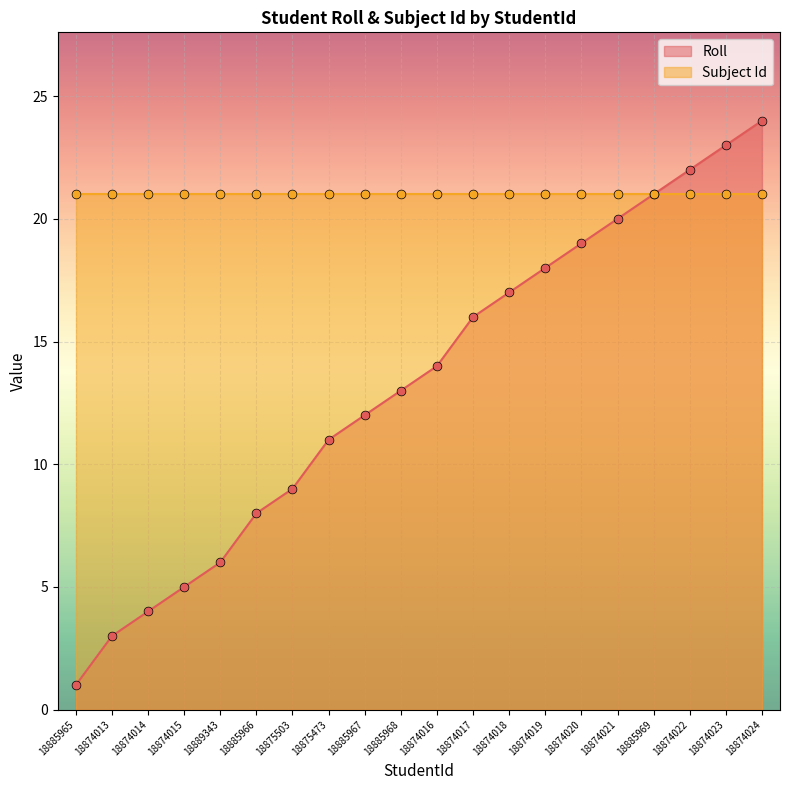

Which has a higher value, 18885967 or 18874014?

18885967